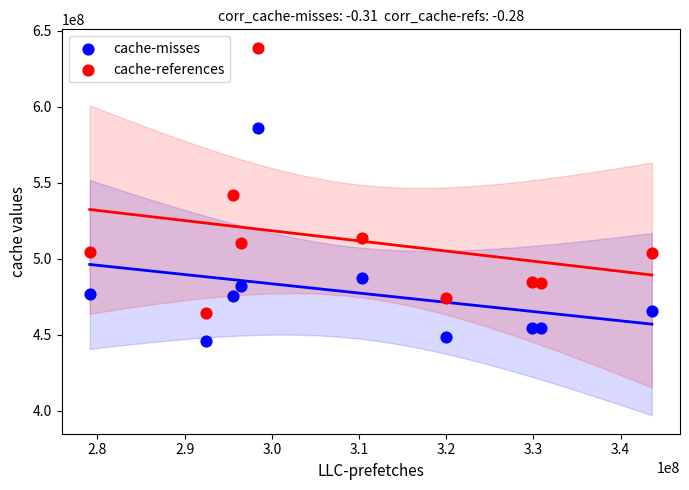

In the cache-references series, what Y value is closest to 551346909?

541660119